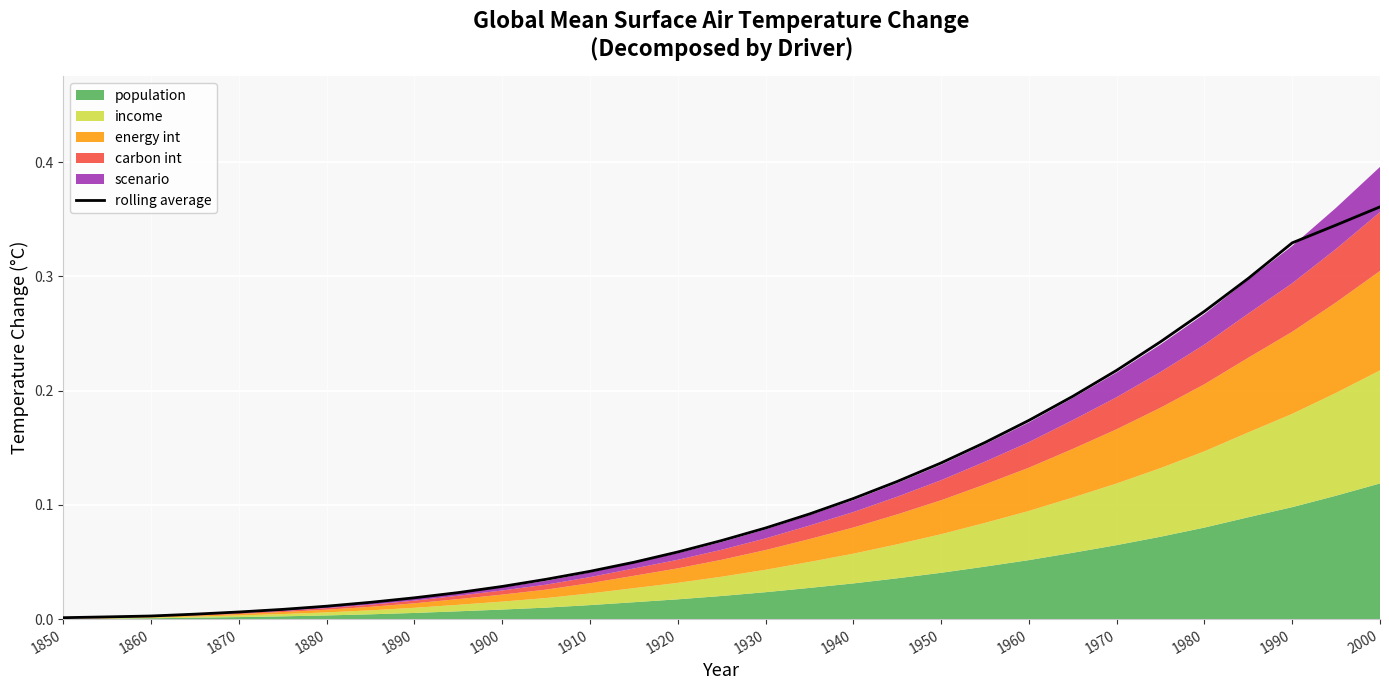

Between 2000 and 1890, which is larger?

2000